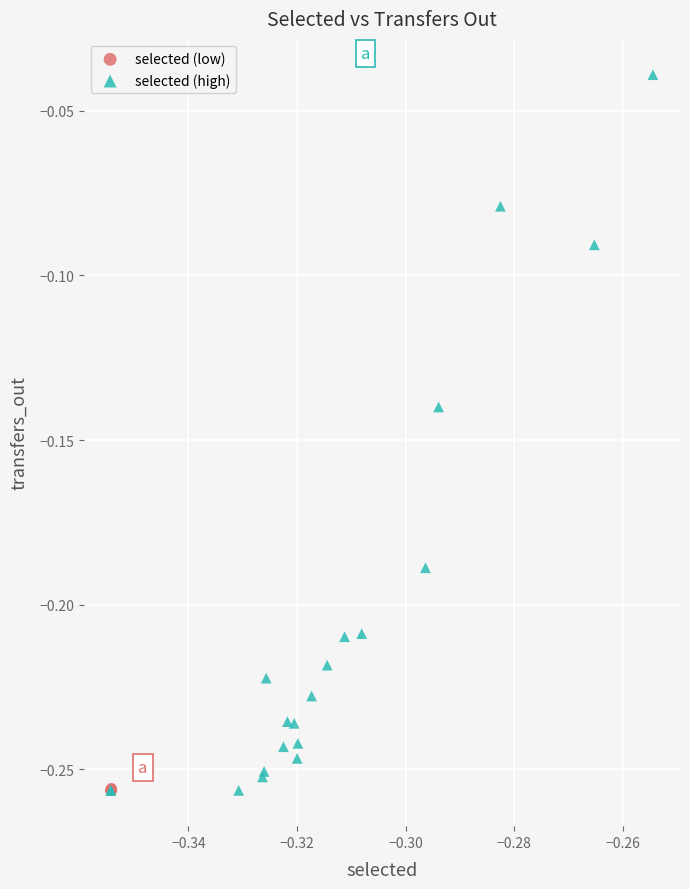

Which series has the largest Y range (max minus min)?

selected (high)